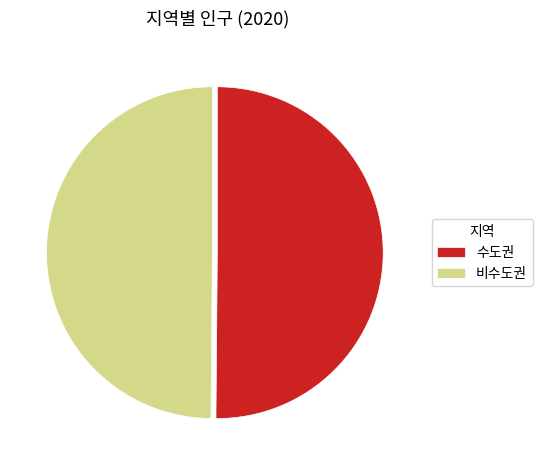

Is it true that 수도권 is 50% of the pie?

True